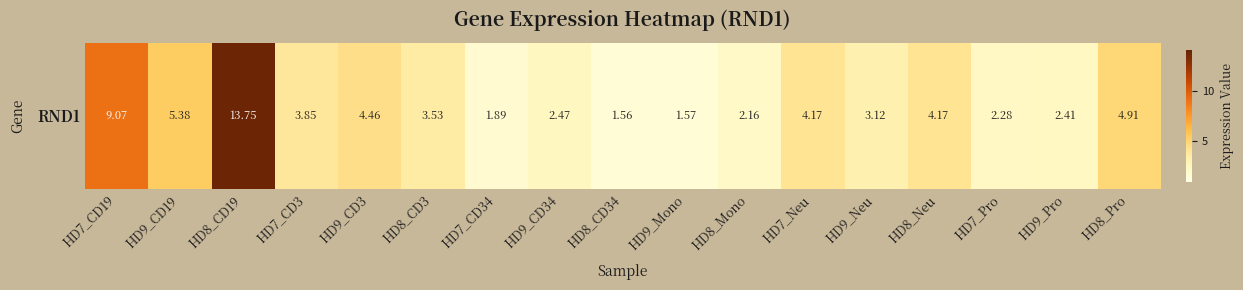

Where does the data first go above 3?

HD7_CD19